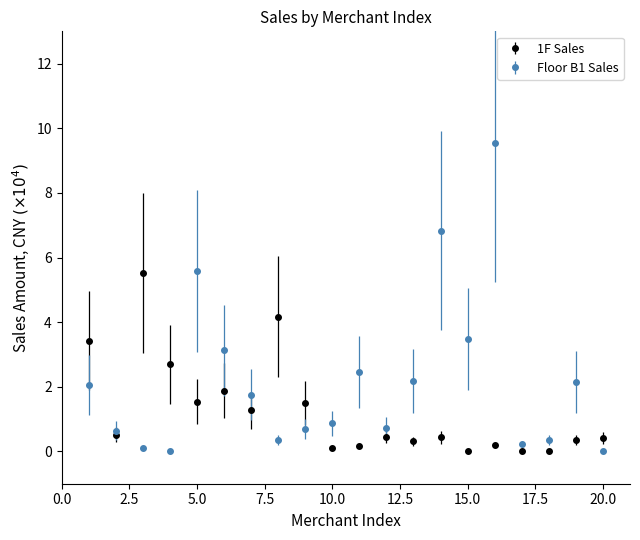

Rank the series by their maximum value, from lowest to highest.

1F Sales, Floor B1 Sales